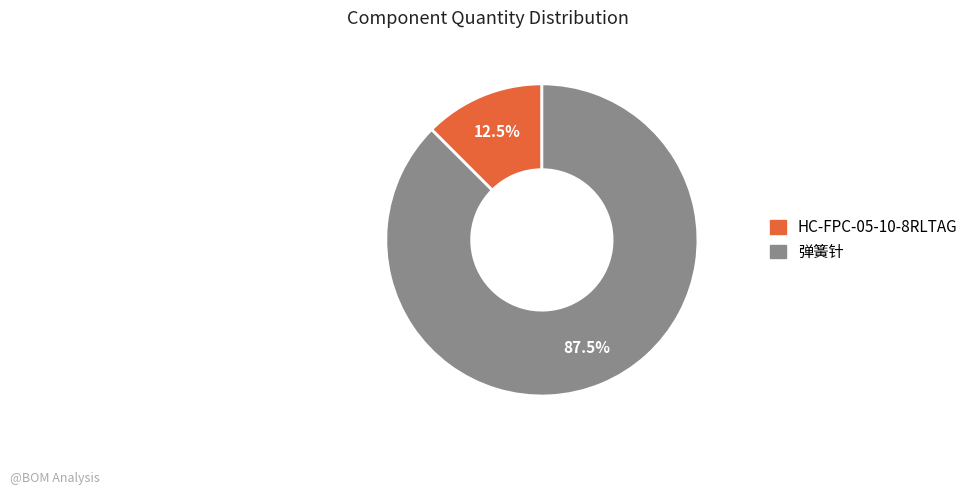

Is the sum of 弹簧针 and HC-FPC-05-10-8RLTAG greater than half?

Yes